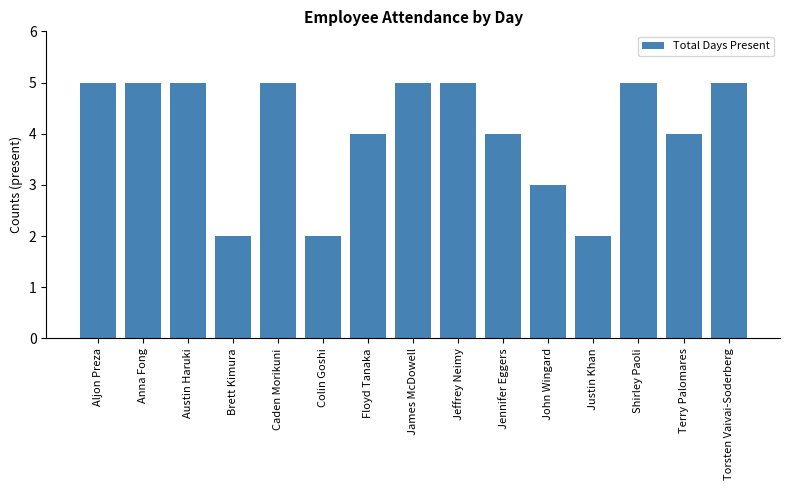

At which label is the value closest to 3?

John Wingard